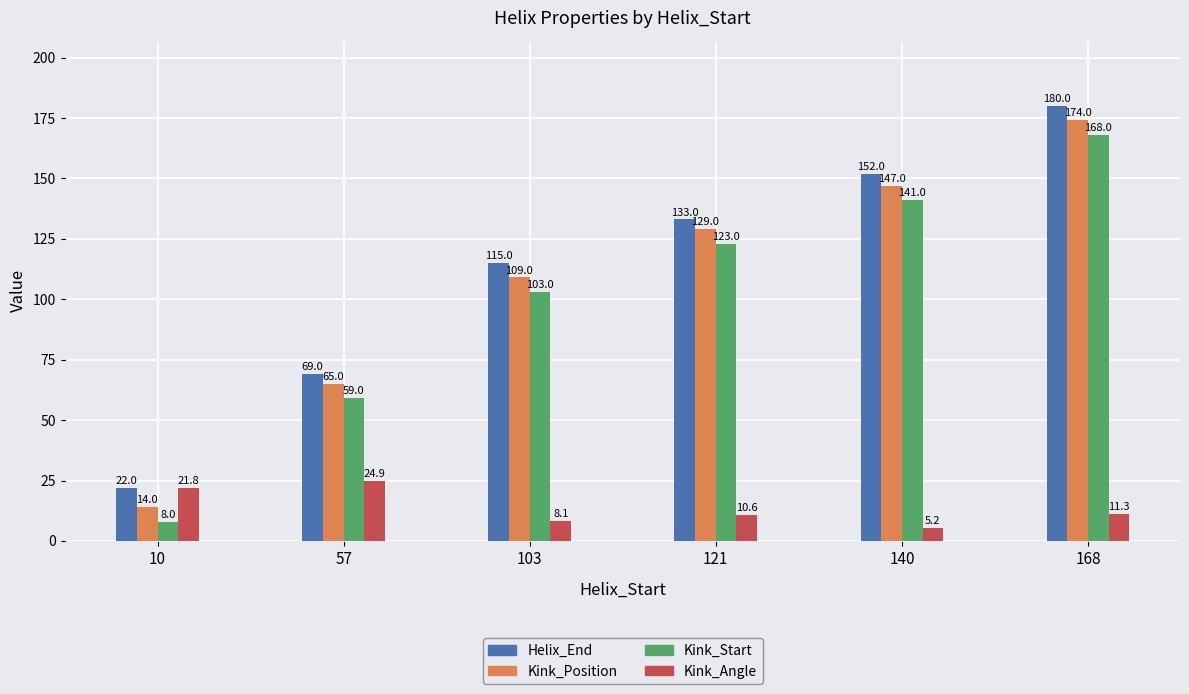

At which category does the chart reach its minimum across all series?

140